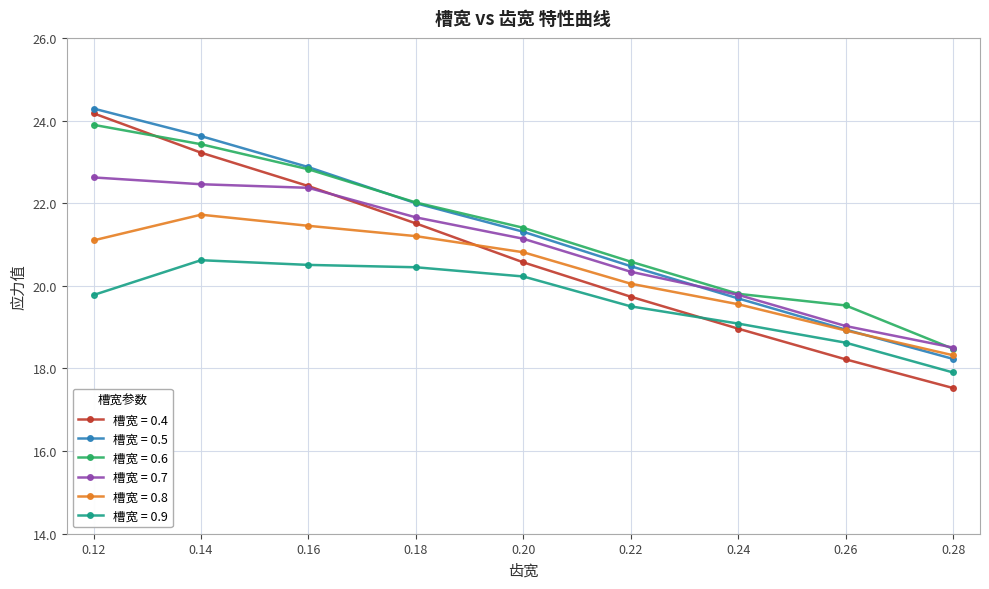

How many series are shown in this chart?

6